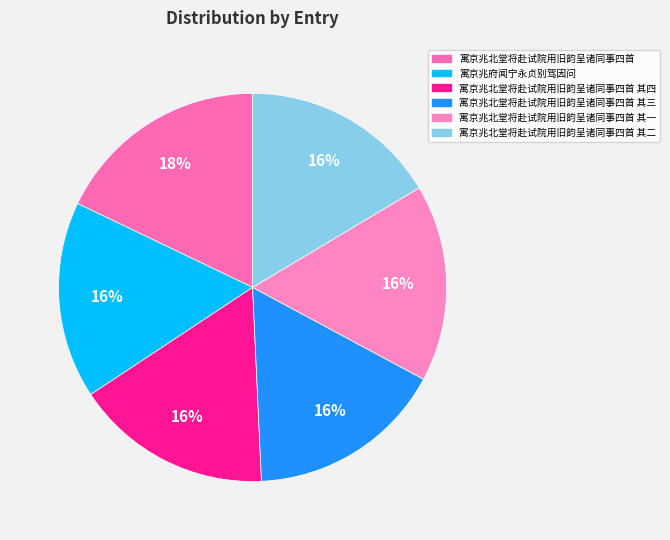

How many slices are in this pie chart?

6